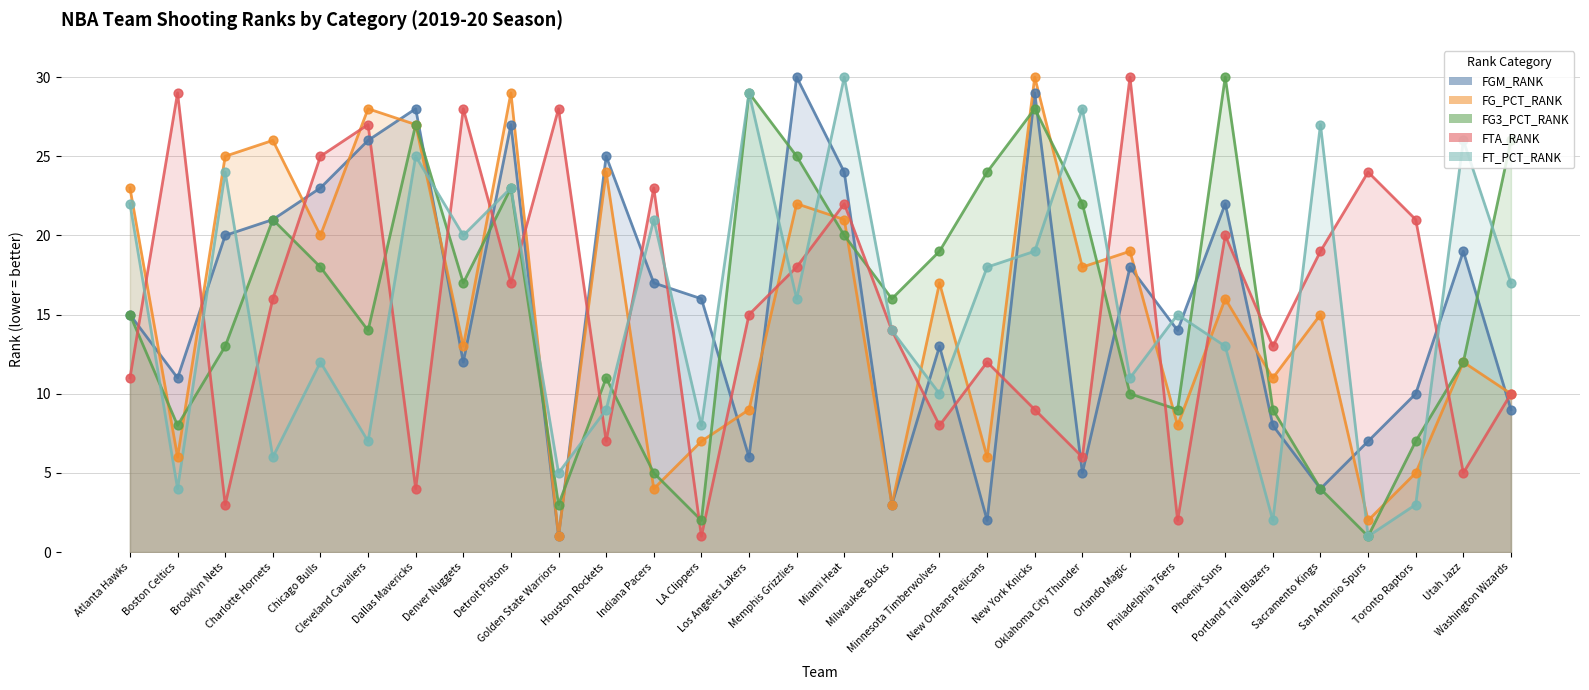

Which series contains the highest Y value?

FGM_RANK